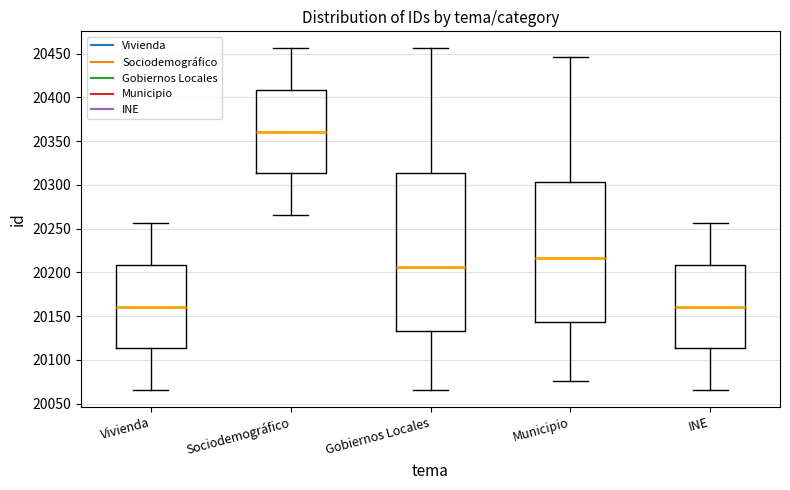

Where does the median line of the box for INE sit on the y-axis? The values are not printed on the chart, so give them approximately, as read against the axis.

20160